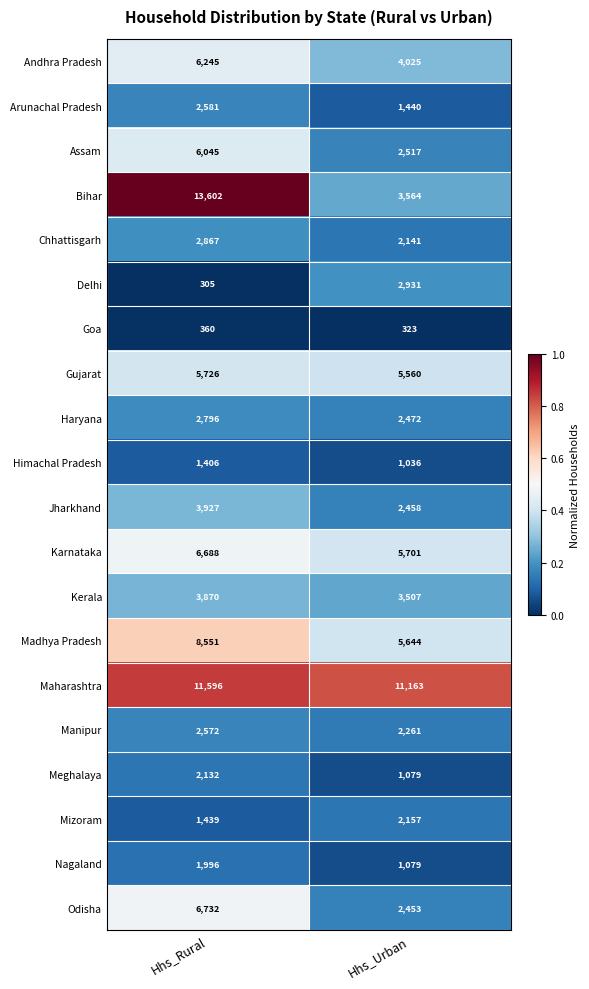

Is it true that Maharashtra equals 2951 at Hhs_Urban?

False